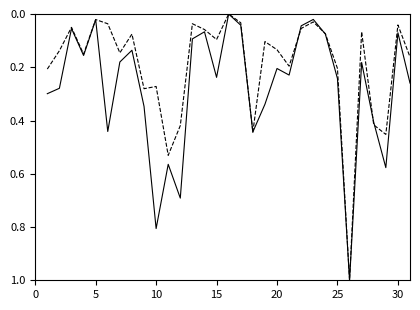

What is the maximum value shown in the chart?

1.0